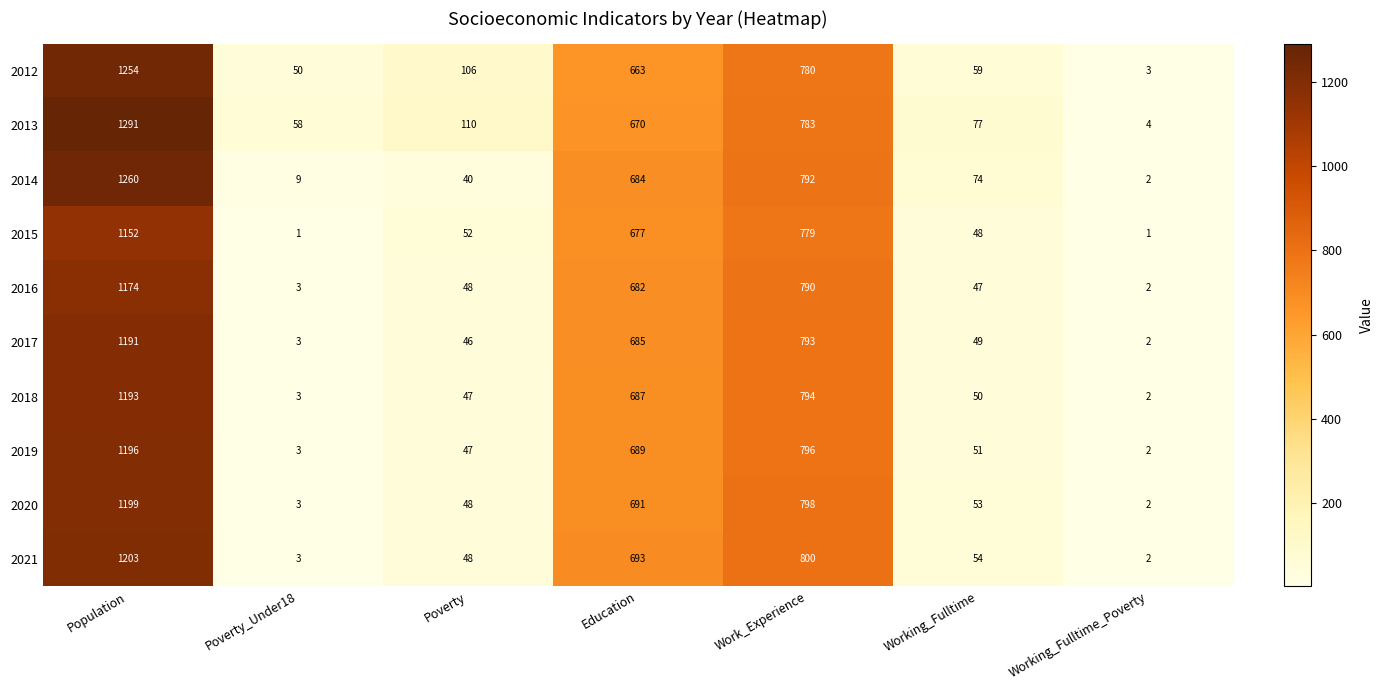

Which series changed the most between Poverty_Under18 and Work_Experience?

2021